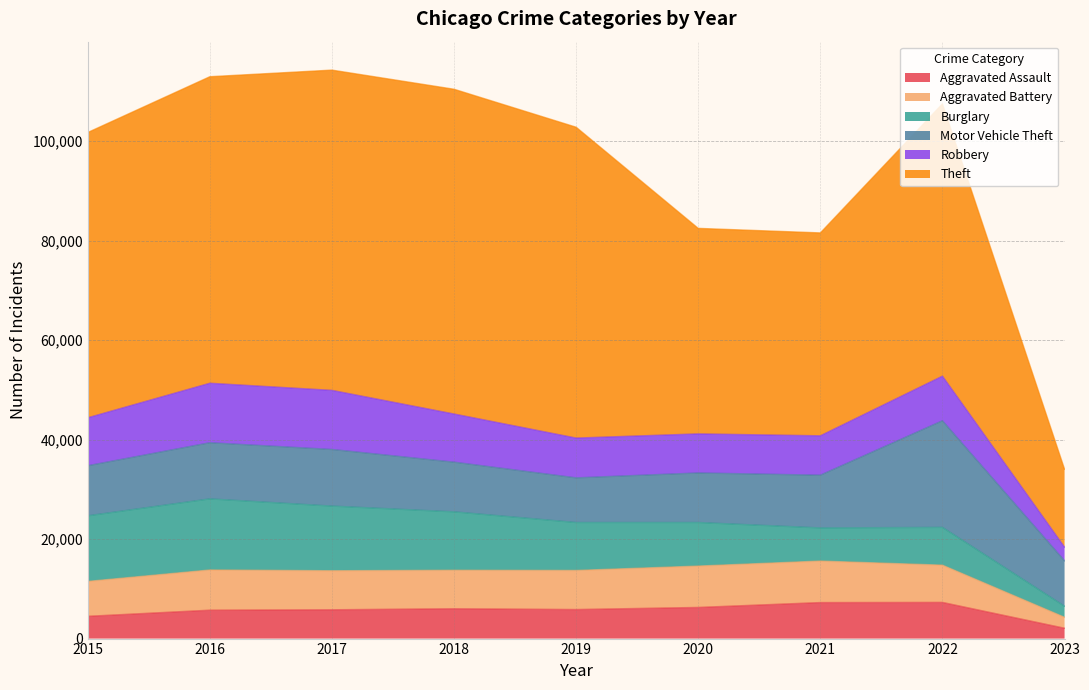

Which series changed the most between 2018 and 2019?

Theft